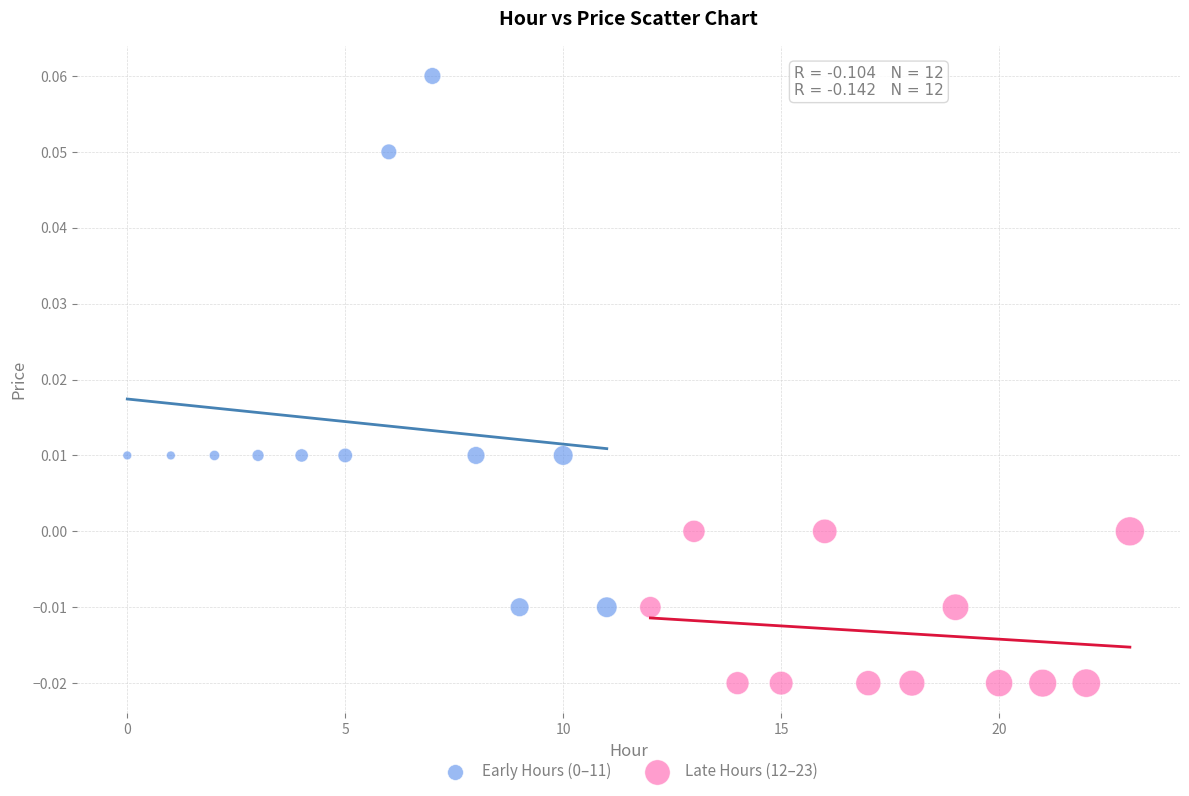

Which series reaches the minimum Y coordinate?

Late Hours (12–23)